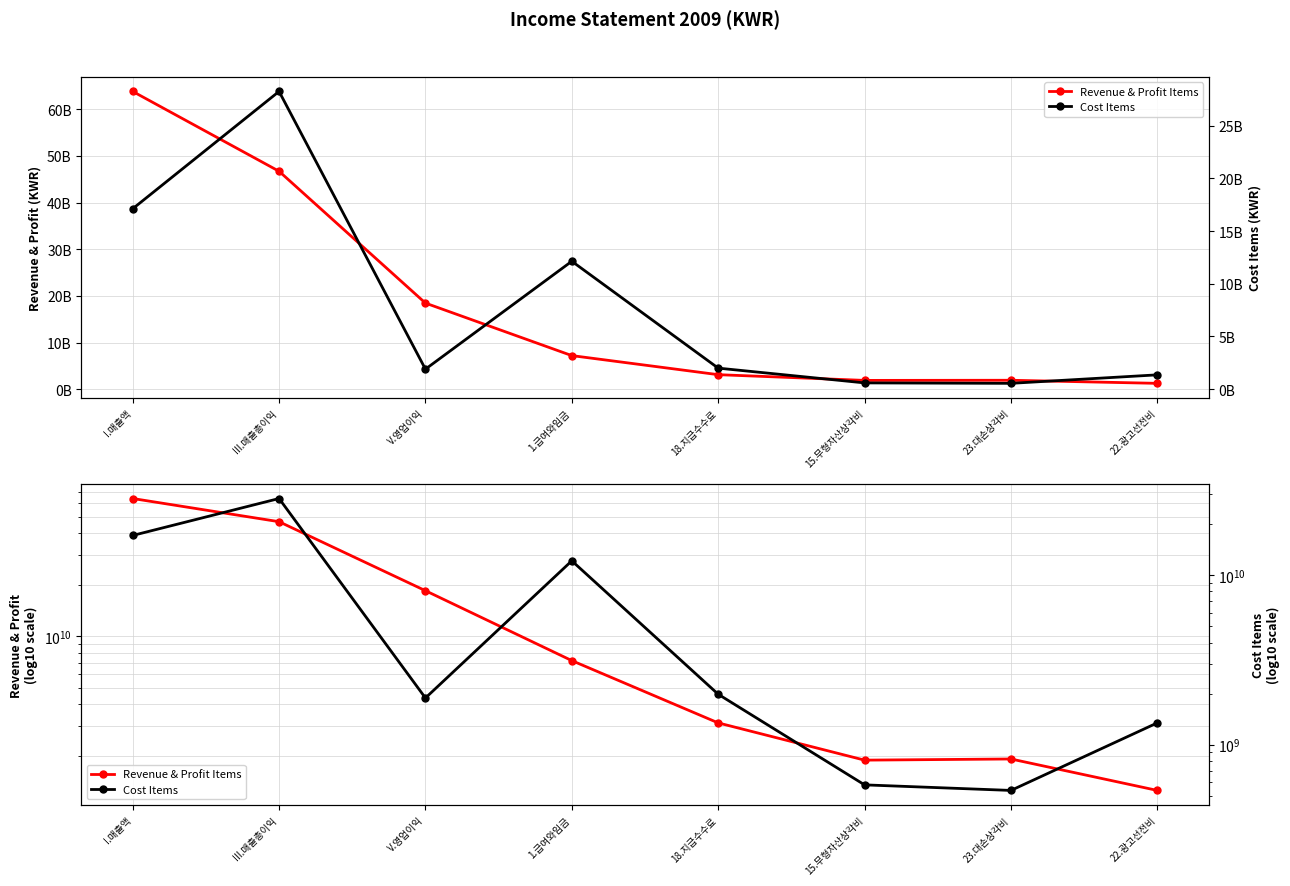

At which label is Revenue & Profit Items closest to 32532719880?

V.영업이익